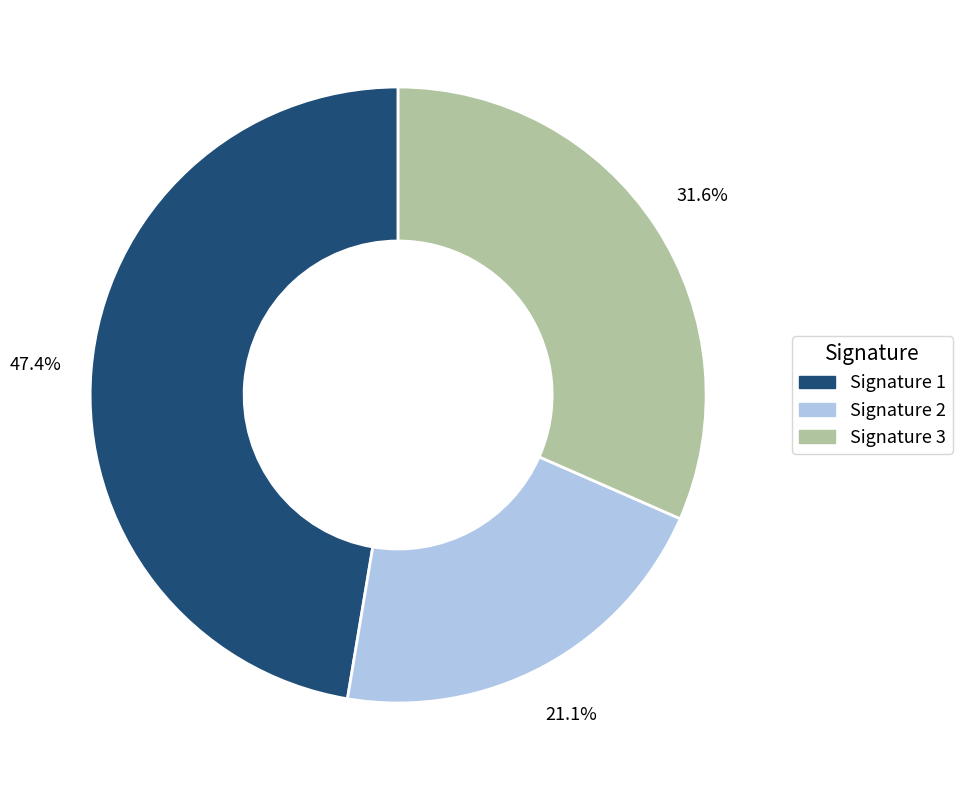

Rank the categories by value from lowest to highest.

Signature 2, Signature 3, Signature 1